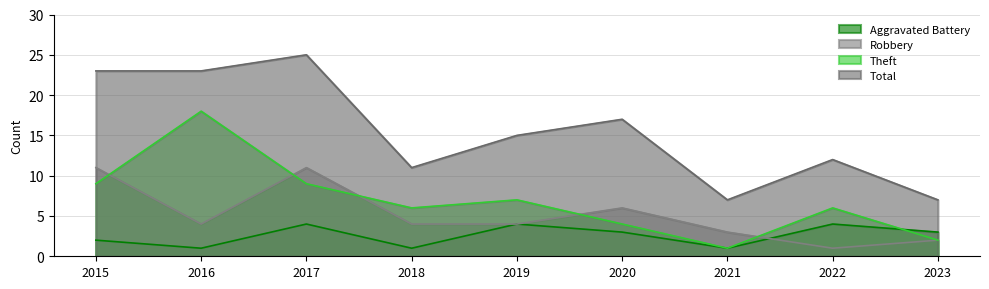

What is the value of the Total point at the 7th from the left?

7